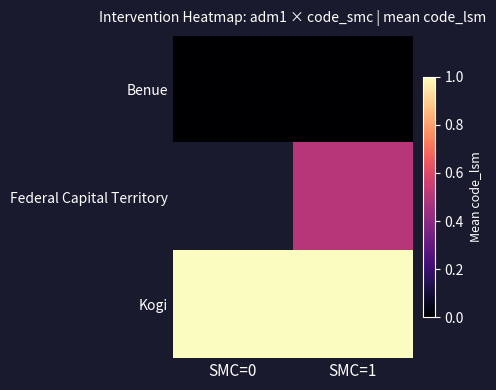

Which category has the lowest value in the Benue series?

SMC=0